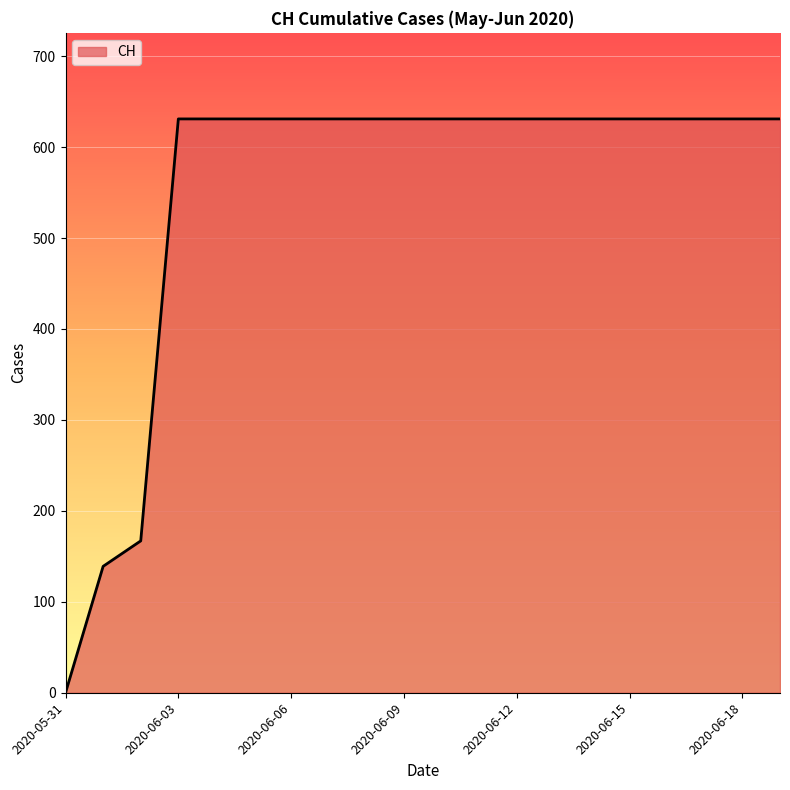

Reading left to right, list all the values displayed in this chart.

0	139	167	631	631	631	631	631	631	631	631	631	631	631	631	631	631	631	631	631